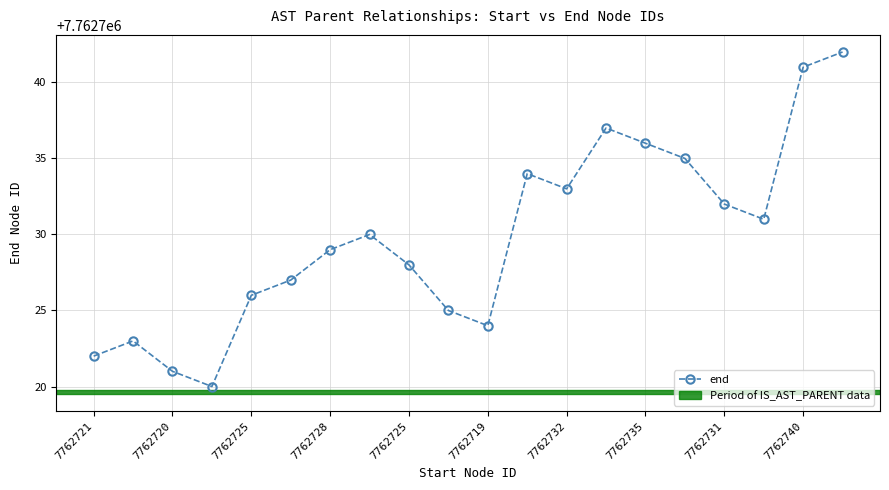

Reading left to right, transcribe all the data shown in this chart.

7762722	7762723	7762721	7762720	7762726	7762727	7762729	7762730	7762728	7762725	7762724	7762734	7762733	7762737	7762736	7762735	7762732	7762731	7762741	7762742